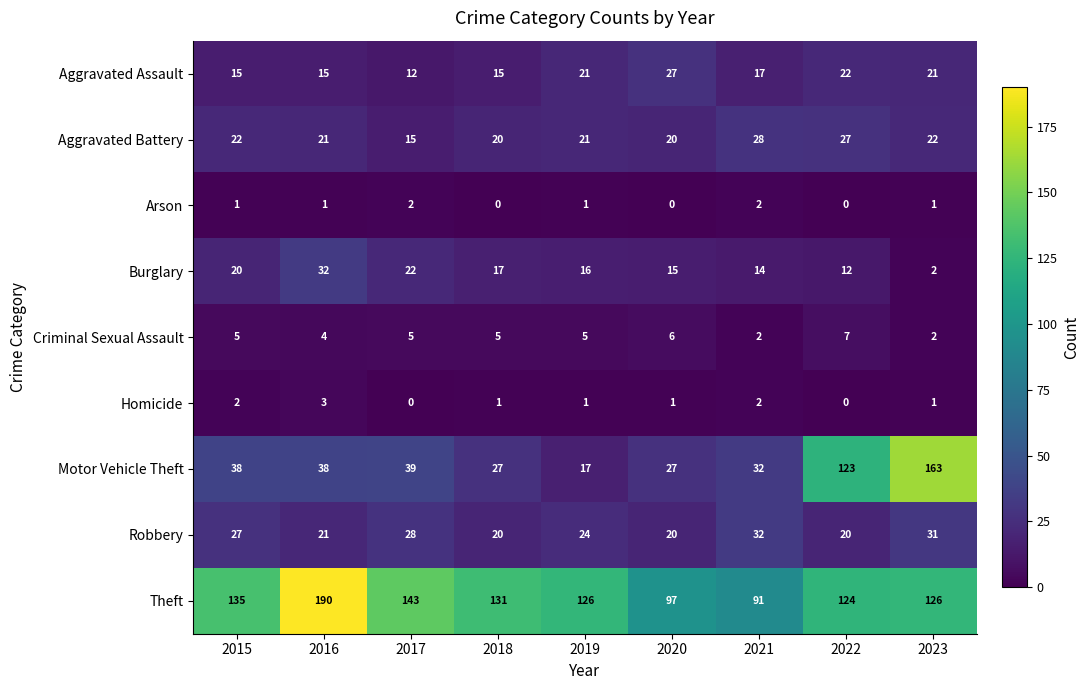

At how many categories does at least one series exceed 114?

7